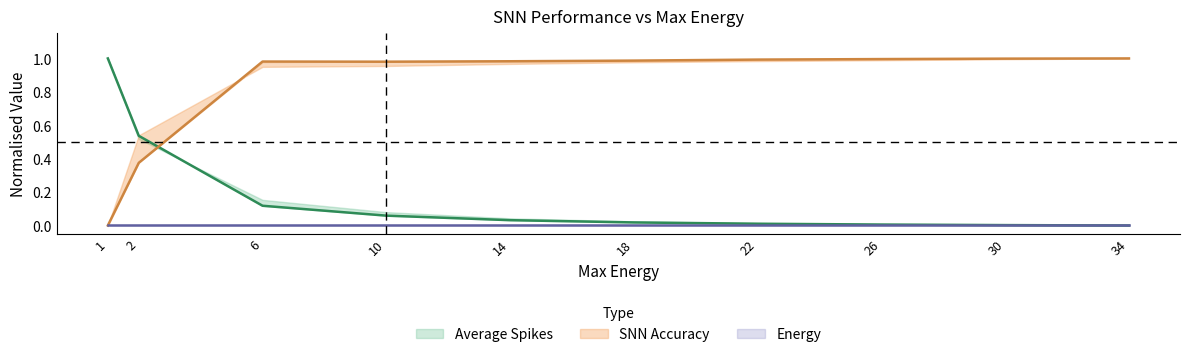

How many data points in SNN Accuracy are above 0?

9